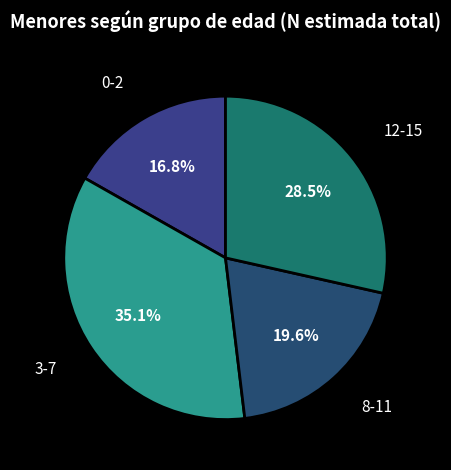

Rank the categories by value from highest to lowest.

3-7, 12-15, 8-11, 0-2